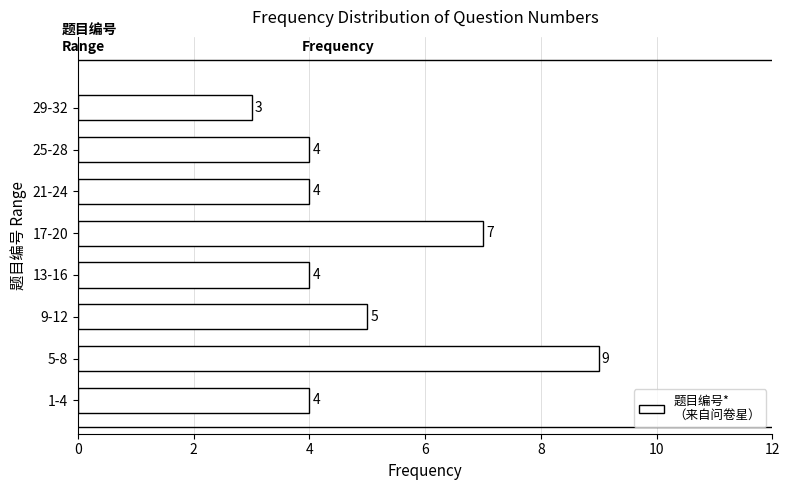

Reading top to bottom, extract all data points from this chart.

29-32=3	25-28=4	21-24=4	17-20=7	13-16=4	9-12=5	5-8=9	1-4=4